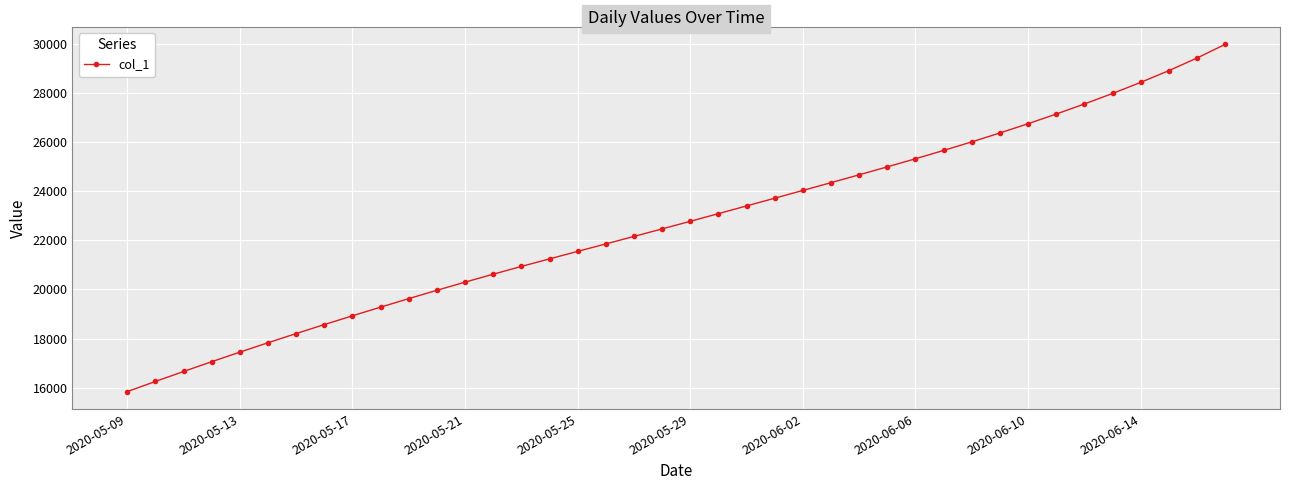

How many series are shown in this chart?

1